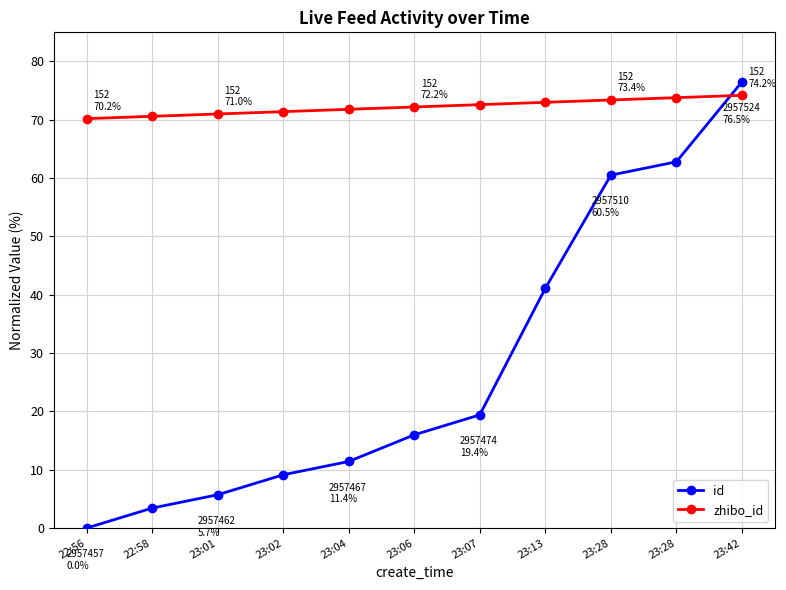

How many times do id and zhibo_id cross each other?

1